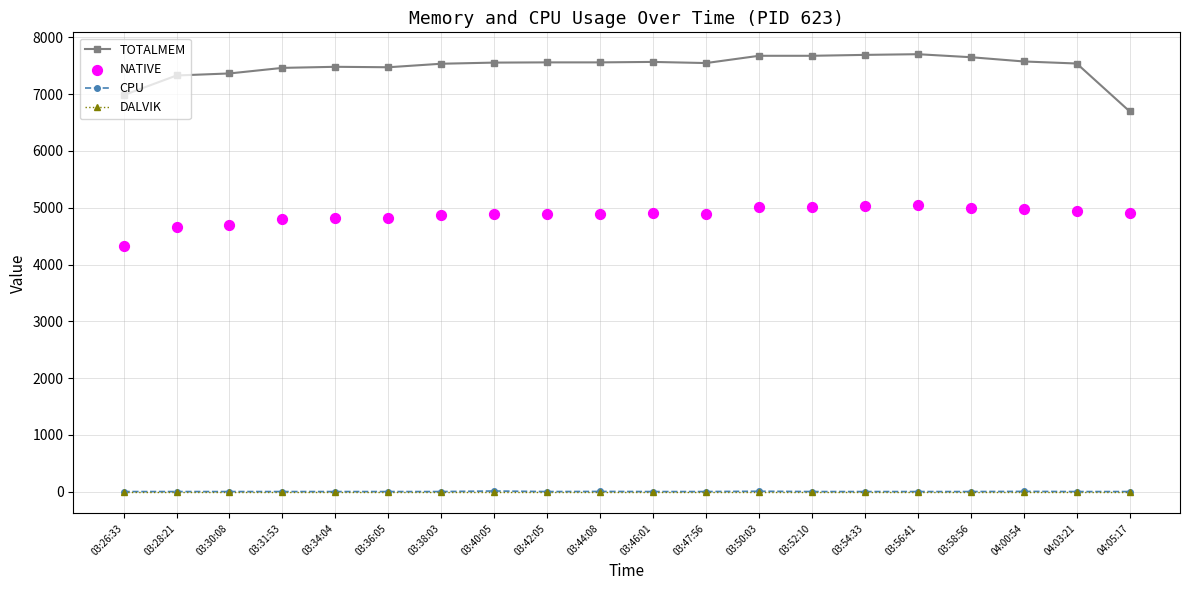

At how many categories does at least one series exceed 3877?

20